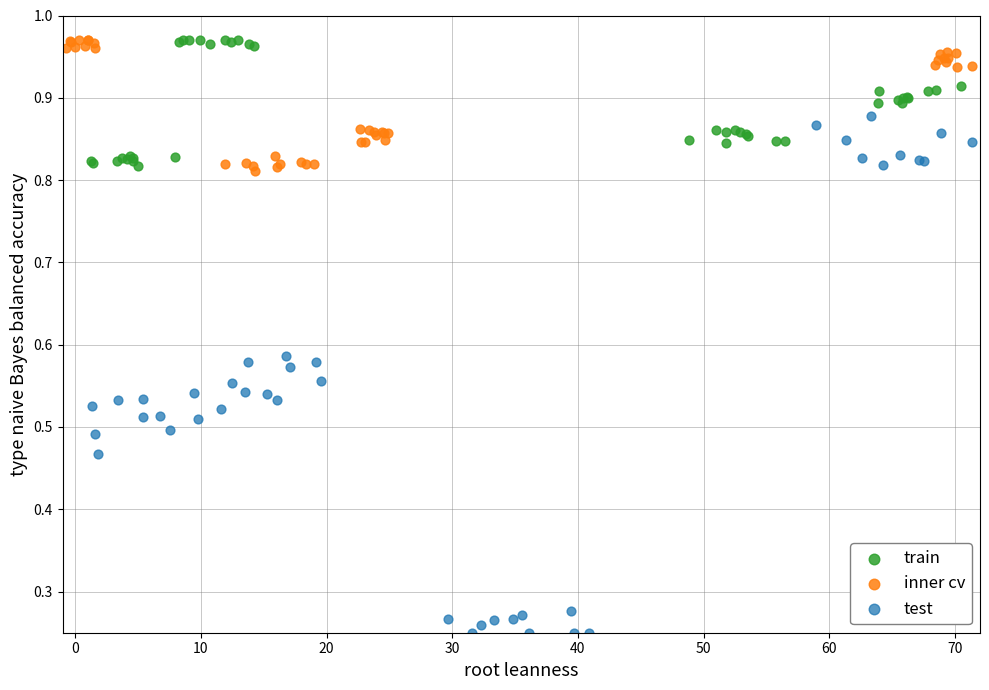

Which series has the largest Y range (max minus min)?

test